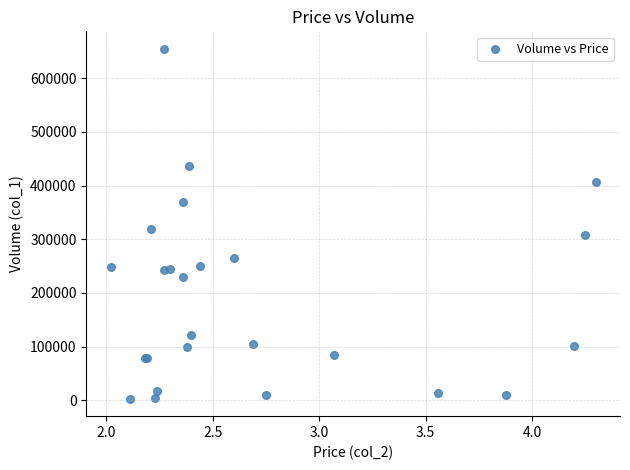

What Y value in the scatter plot is closest to 329000?

319000